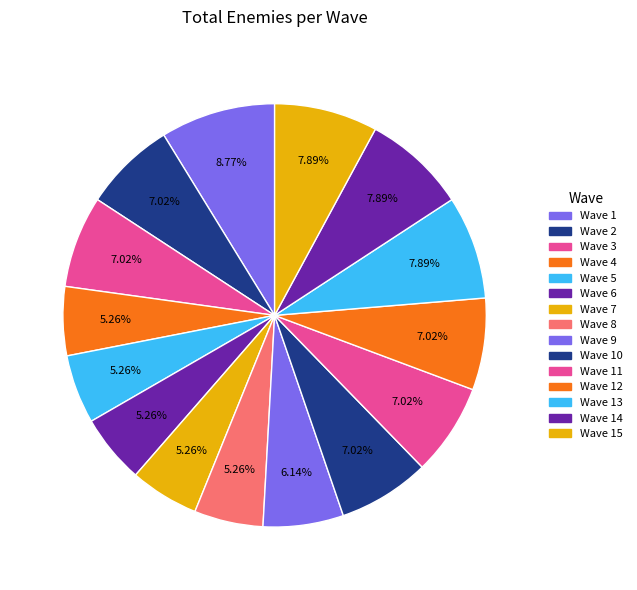

Count the number of slices in the pie.

15